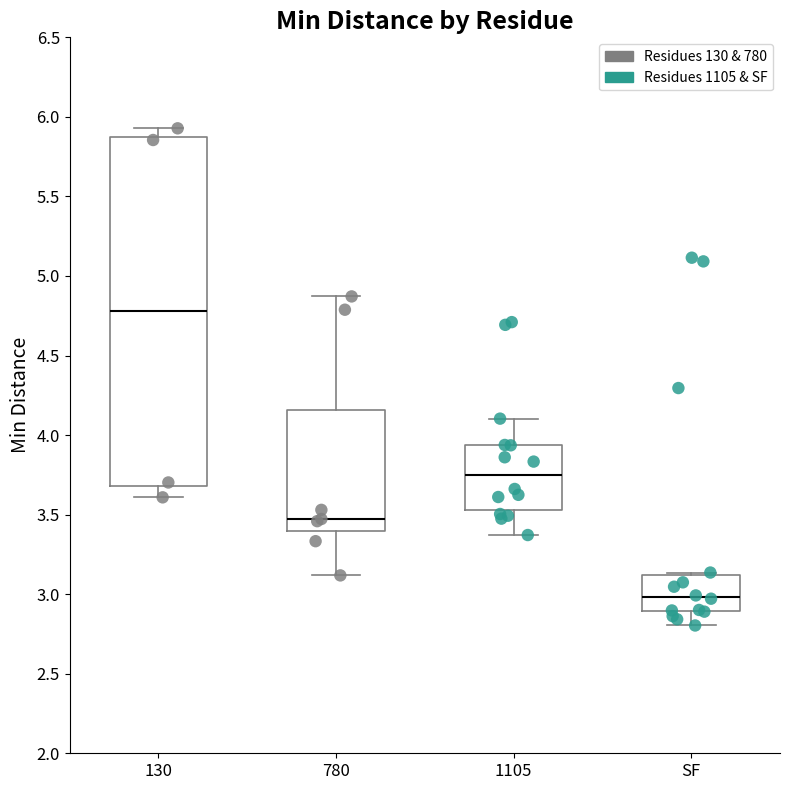

Where is the lower edge of the box for SF on the y-axis? The values are not printed on the chart, so give them approximately, as read against the axis.

2.90